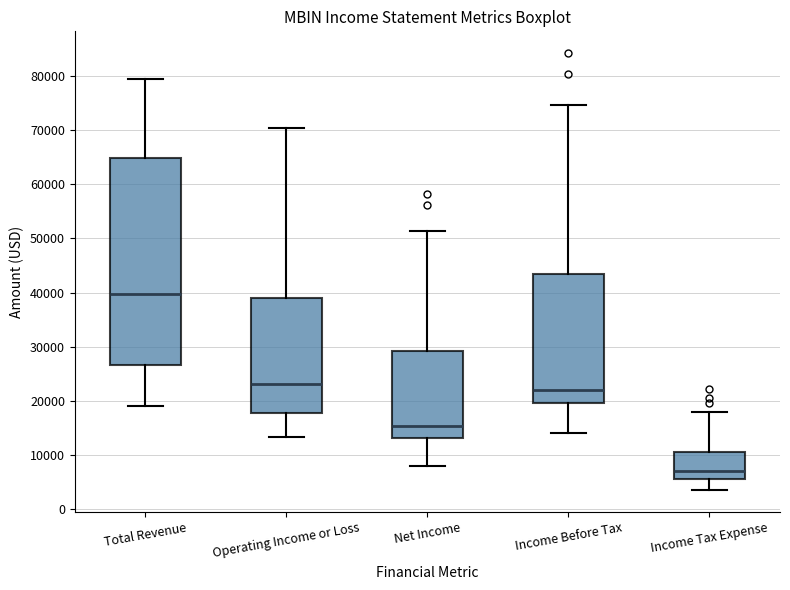

Reading left to right, transcribe this box plot: for each box, give where its median line is, the range the box spans, and where its two whiskers end, as read against the y-axis. The values are not printed on the chart, so give them approximately, as read against the axis.

Total Revenue: median 40000, box 27000 to 65000, whiskers 19000 to 80000
Operating Income or Loss: median 23000, box 18000 to 39000, whiskers 13000 to 70000
Net Income: median 15000, box 13000 to 29000, whiskers 8000 to 51000
Income Before Tax: median 22000, box 20000 to 43000, whiskers 14000 to 75000
Income Tax Expense: median 7000, box 6000 to 11000, whiskers 4000 to 18000